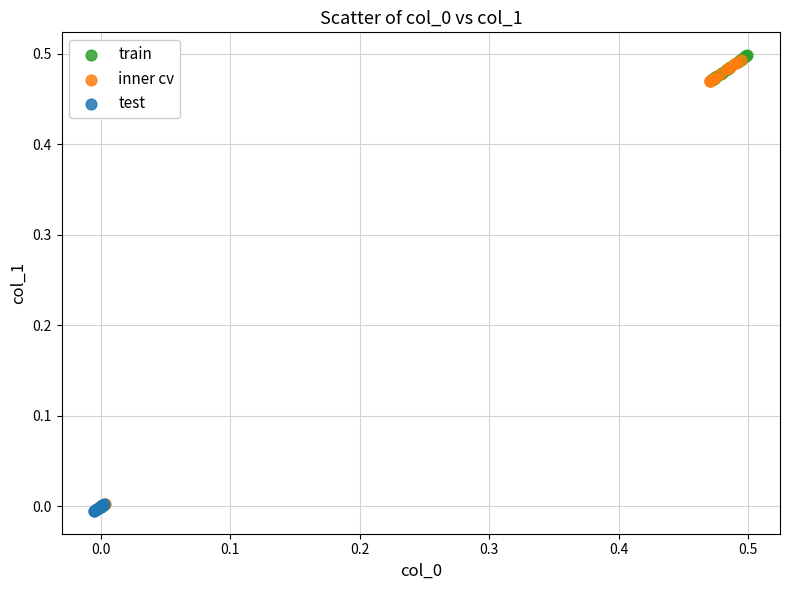

Which series has the widest spread of Y values?

inner cv